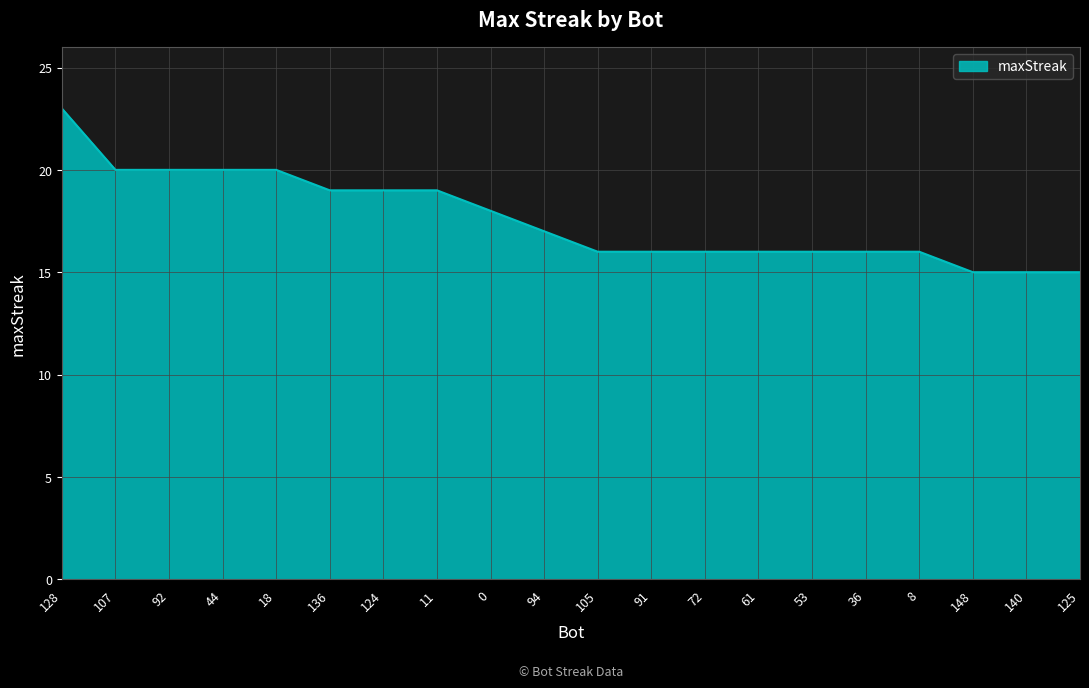

Is it true that the value at 107 is 7?

False